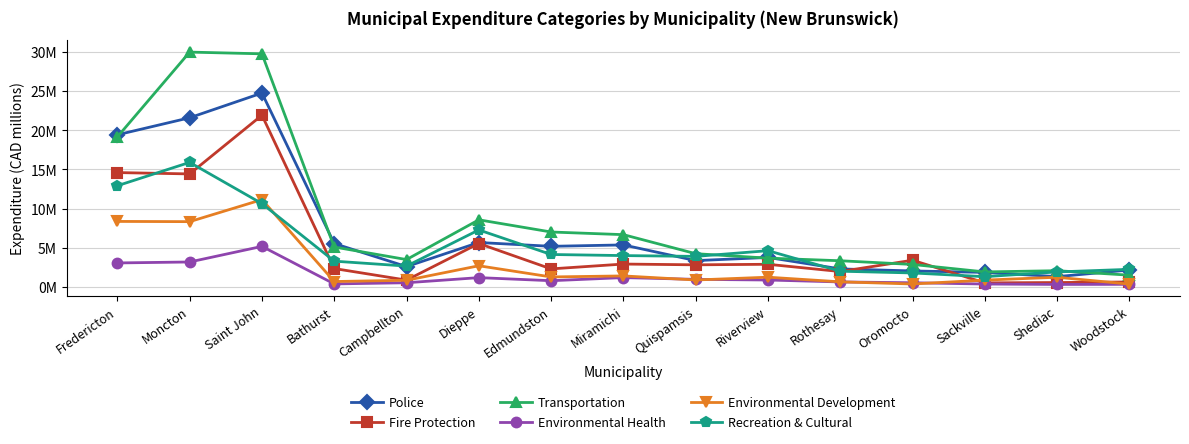

What is the spread (max minus min) of values at Quispamsis?

3.4